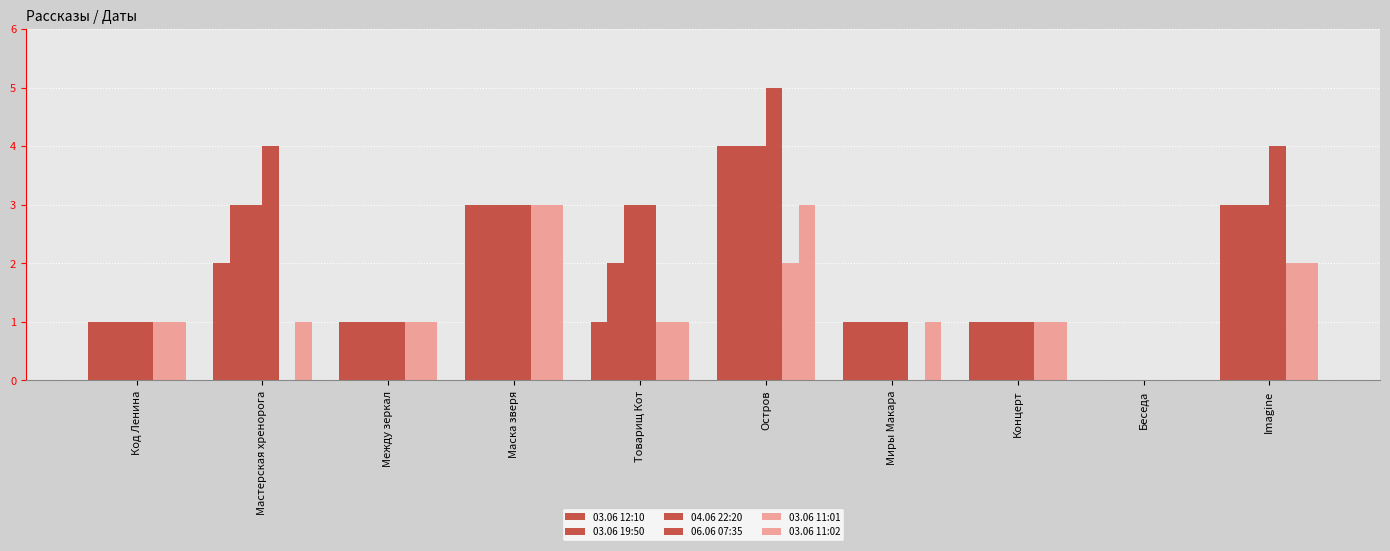

Where does the 03.06 11:02 series first go above 1?

Маска зверя